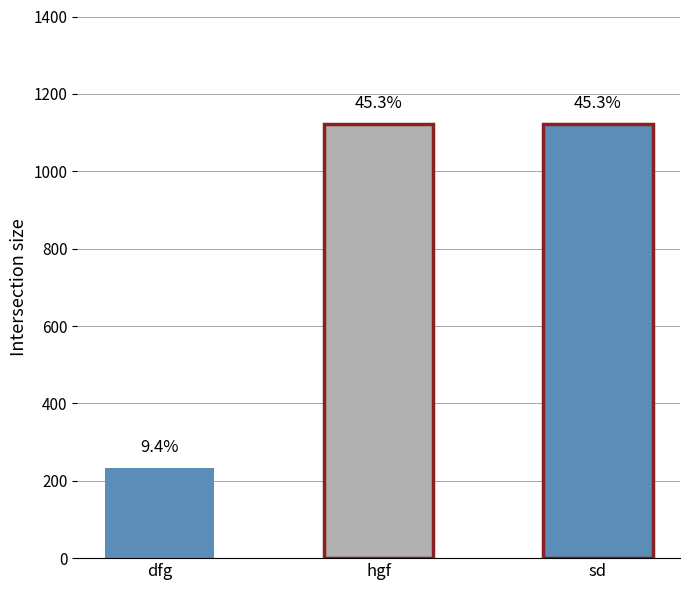

What is the difference between the maximum and minimum values?

889